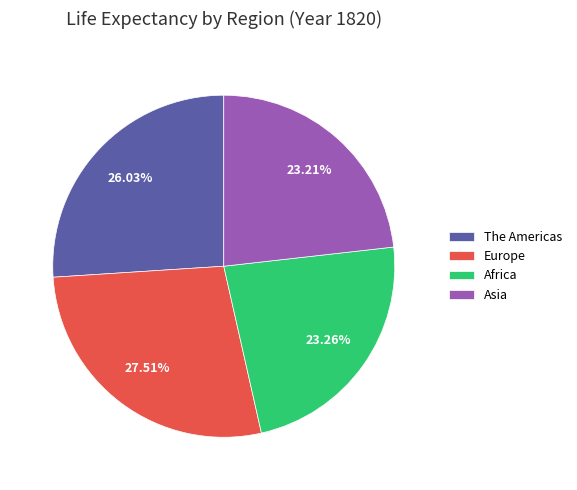

Between Asia and Europe, which is larger?

Europe